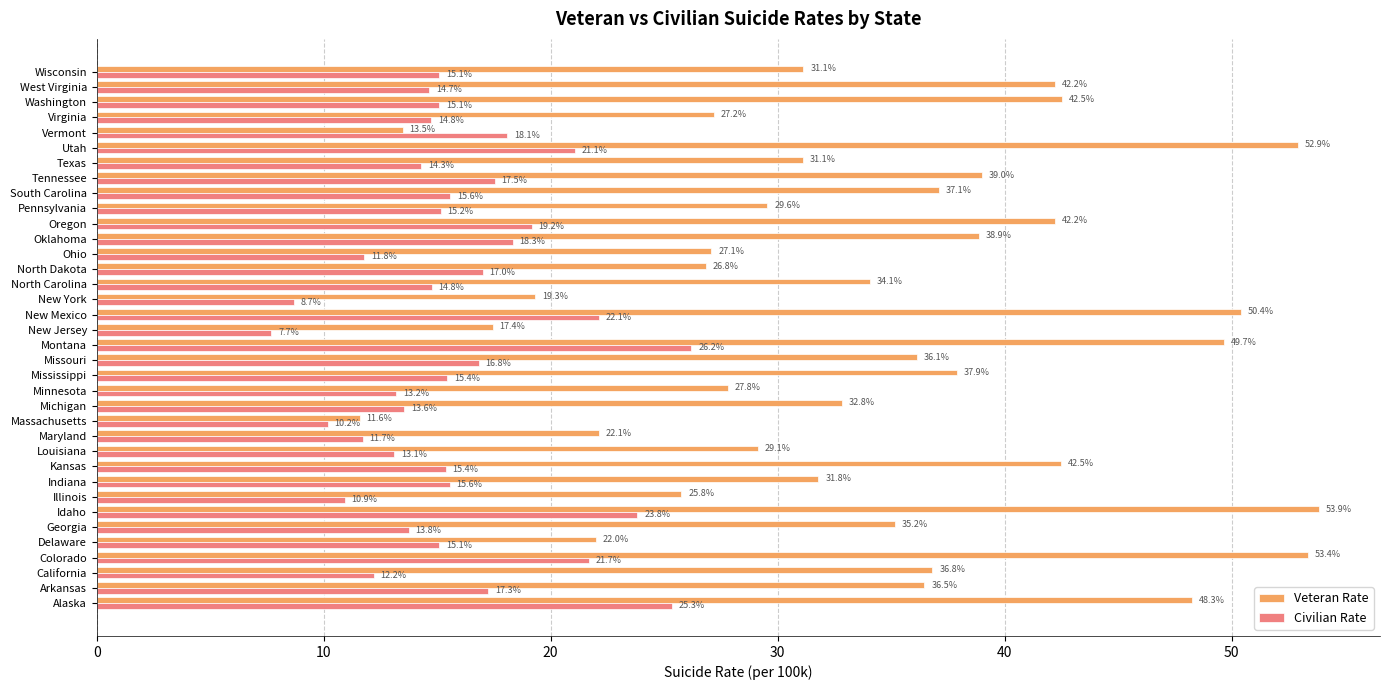

What is the minimum value shown in the chart?

7.7